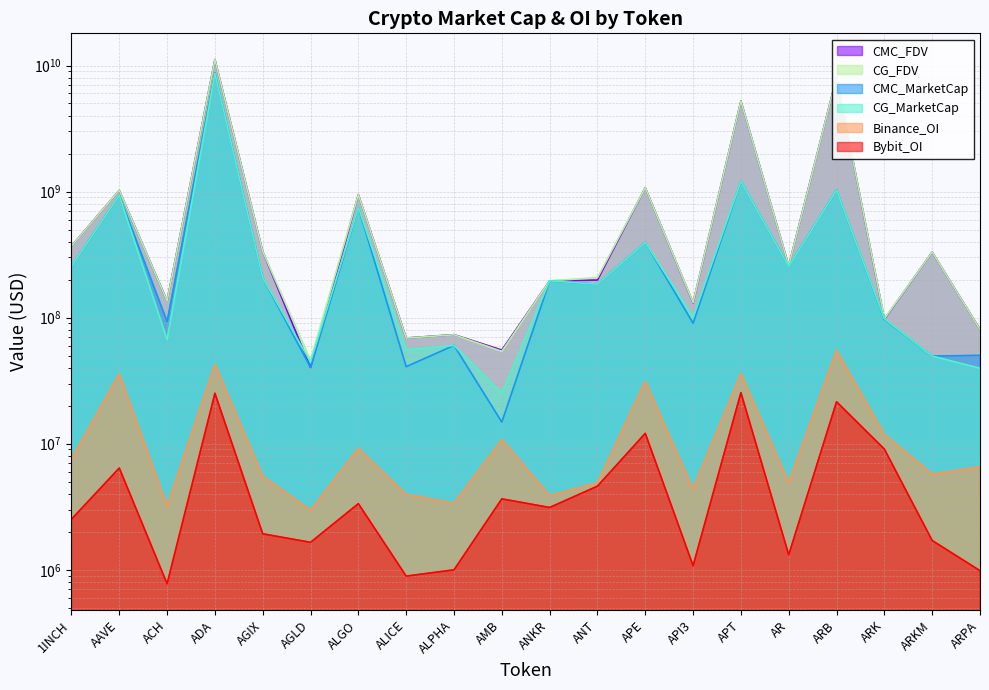

At which category is the sum across all series the highest?

ADA